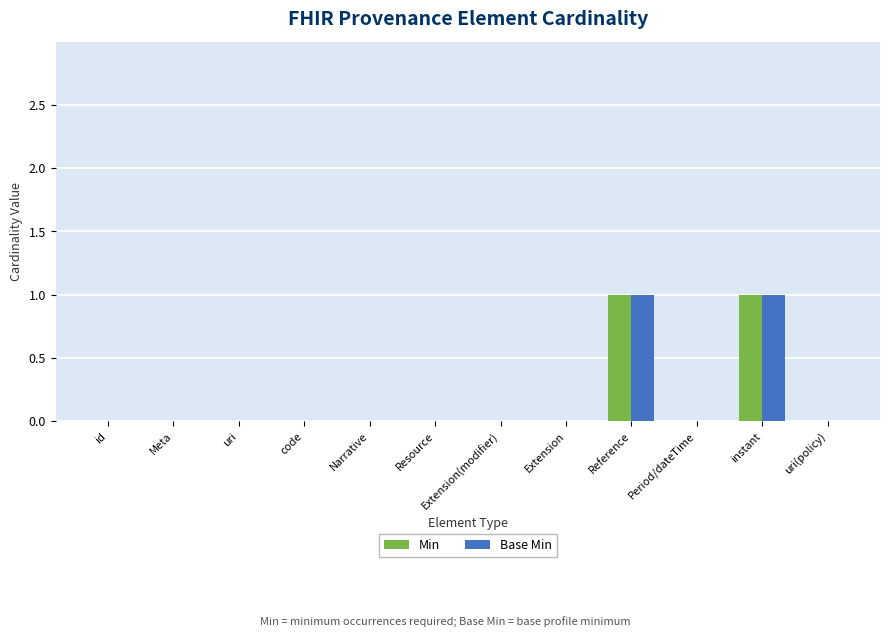

Is the value of Base Min at Resource greater than the value of Min at instant?

No